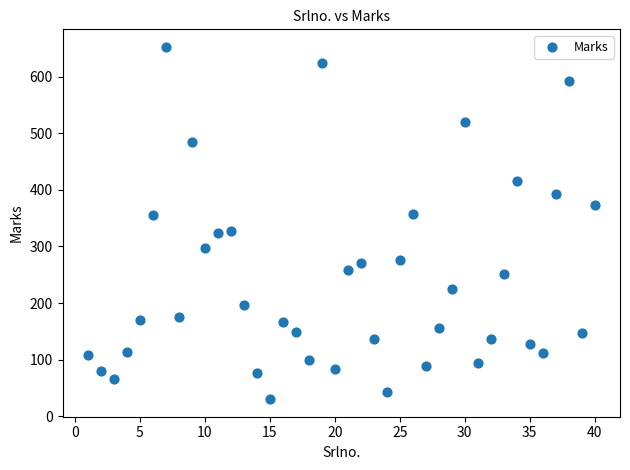

What is the range of X values (max minus min)?

39